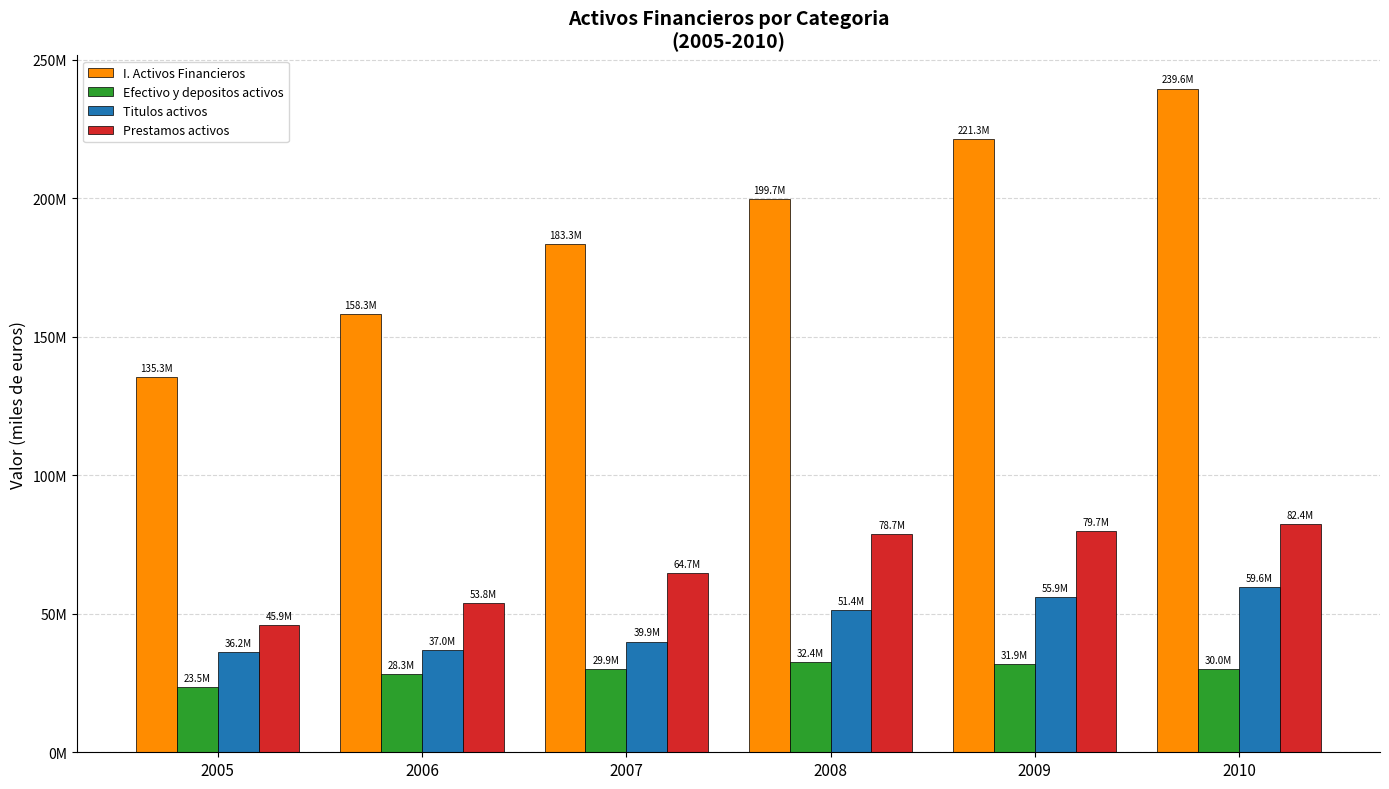

Reading left to right, list all the values displayed in this chart.

I. Activos Financieros: 2005=135325528	2006=158274409	2007=183320737	2008=199707543	2009=221272892	2010=239569863
Efectivo y depositos activos: 2005=23493770	2006=28299137	2007=29904871	2008=32407708	2009=31864829	2010=30027470
Titulos activos: 2005=36164600	2006=37011293	2007=39949030	2008=51403085	2009=55891007	2010=59577451
Prestamos activos: 2005=45865329	2006=53789746	2007=64692703	2008=78706243	2009=79725158	2010=82376654